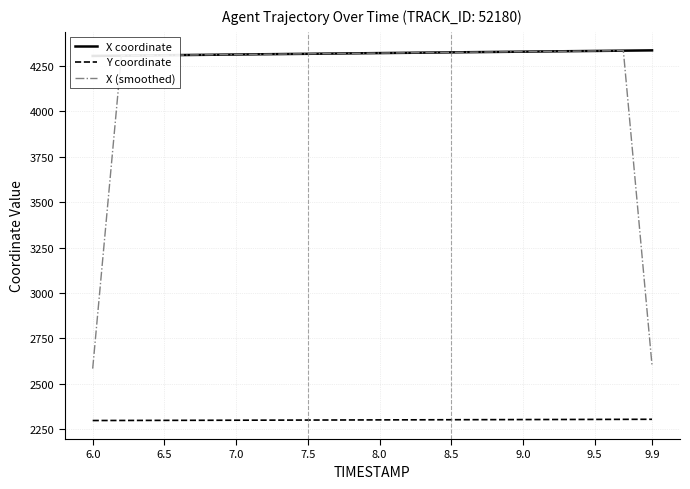

True or false: Y coordinate and X (smoothed) intersect in this chart.

False